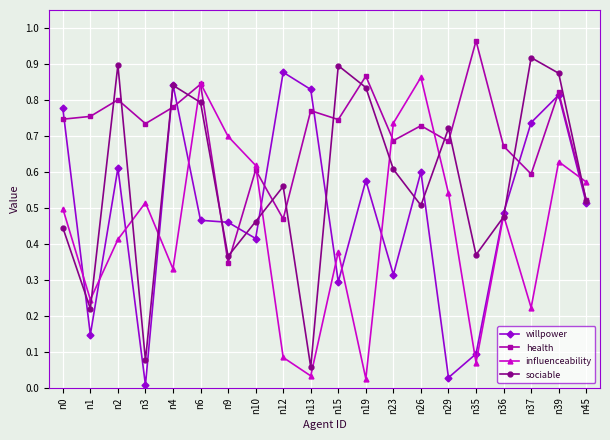

What is the total value across all series at n45?

2.1